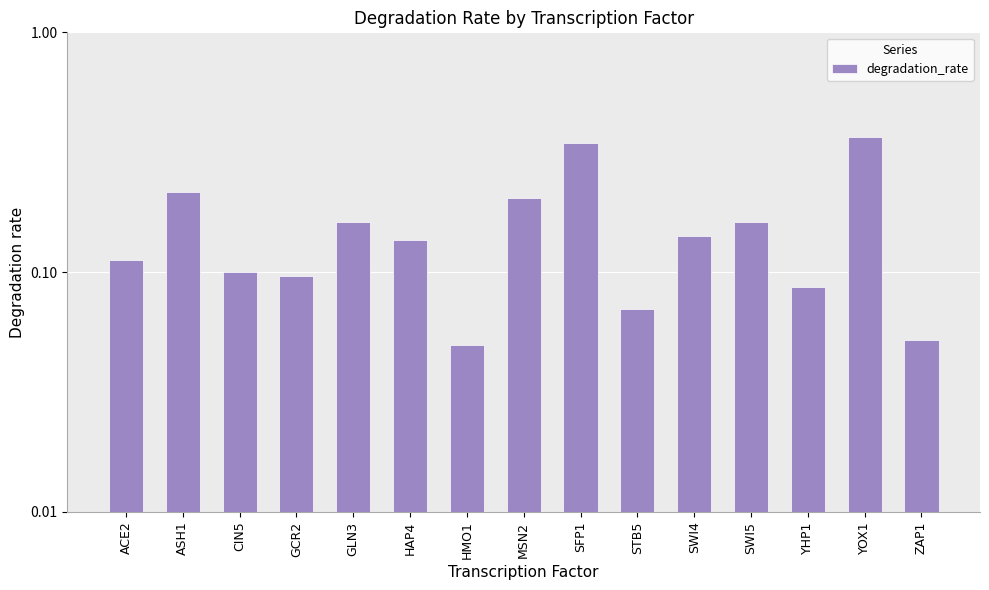

Is it true that the value at YHP1 is 0.1?

True